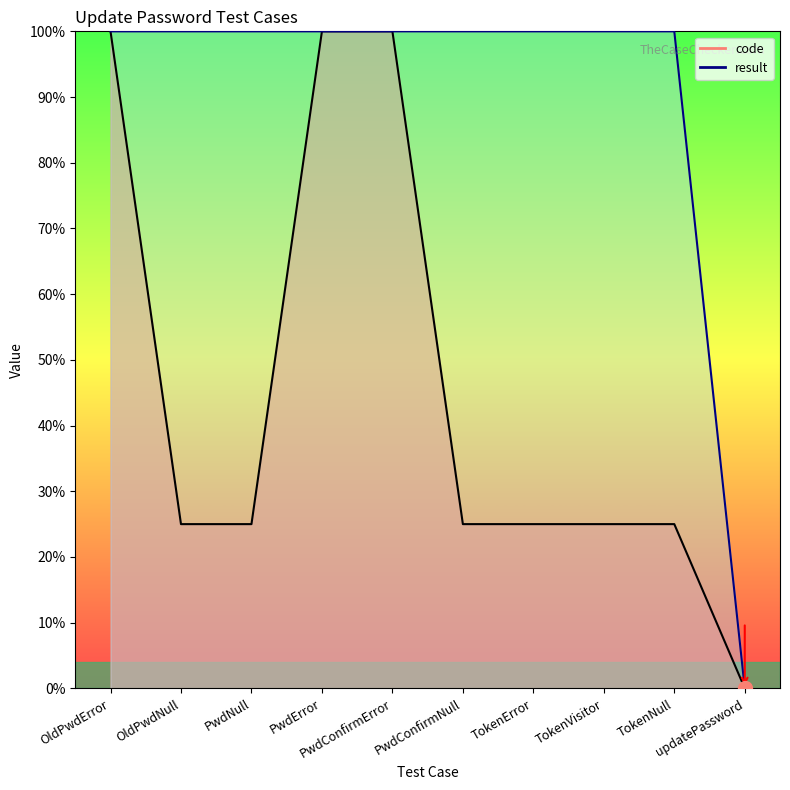

The result series shows 159.6 at TokenVisitor. True or false?

False